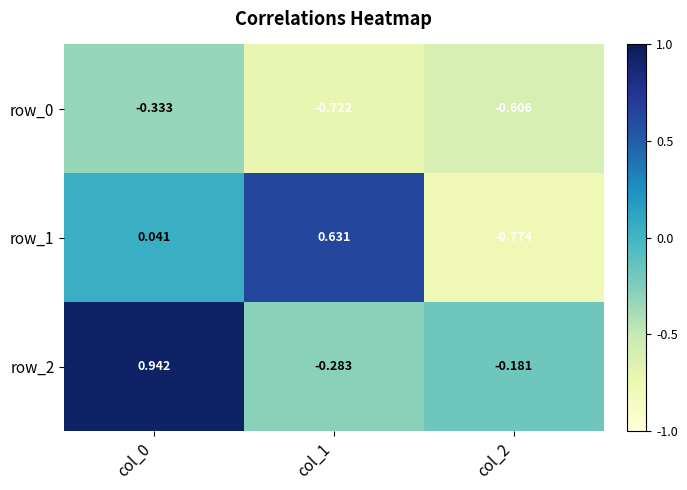

Is the value of row_0 at col_2 greater than the value of row_2 at col_2?

No